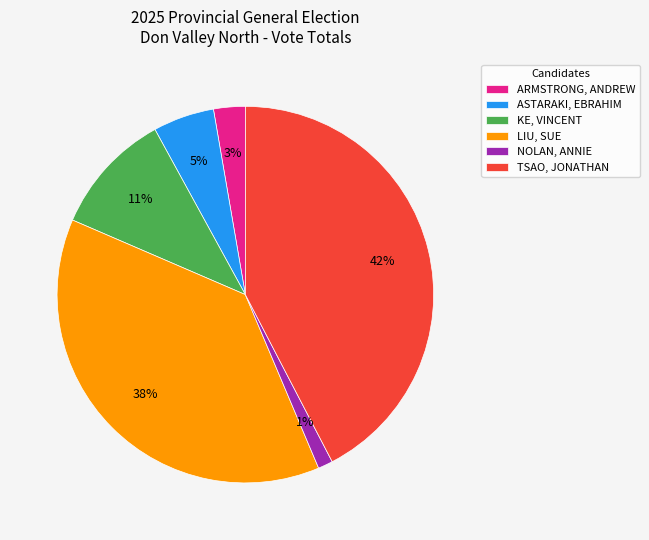

What is the smallest slice in the pie chart?

NOLAN, ANNIE